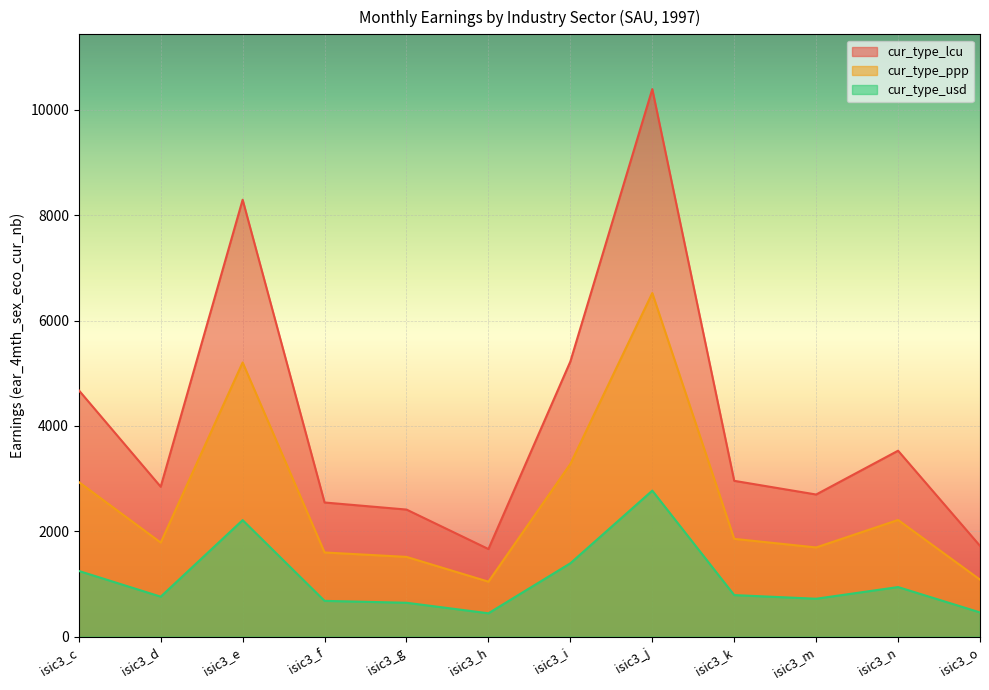

What is the lowest value of the cur_type_lcu series?

1662.7